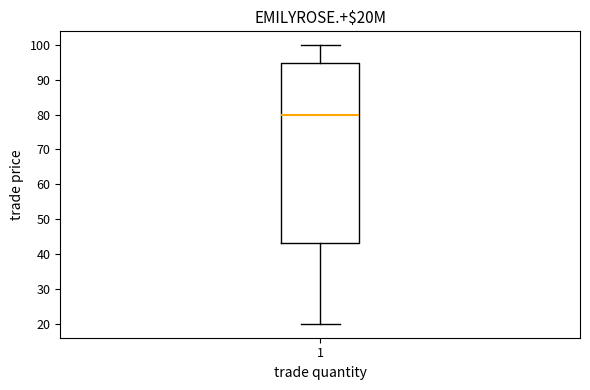

Transcribe this box plot: give where the median line is, the range the box spans, and where the two whiskers end, as read against the y-axis. The values are not printed on the chart, so give them approximately, as read against the axis.

median 80, box 43 to 95, whiskers 20 to 100